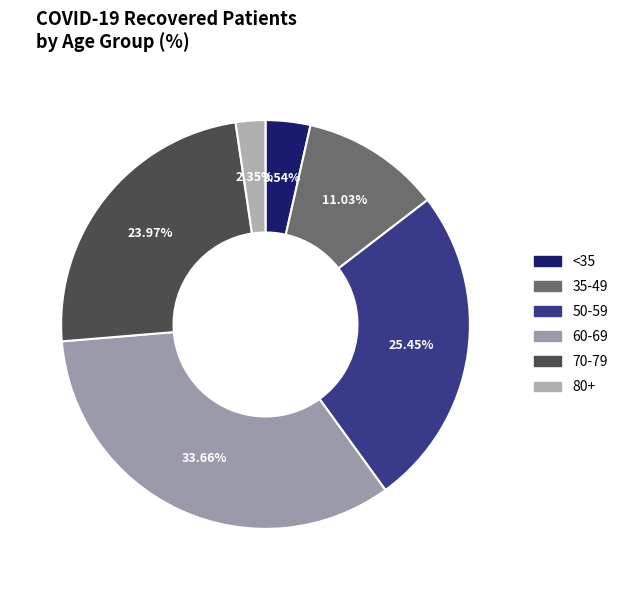

What is the largest slice in the pie chart?

60-69